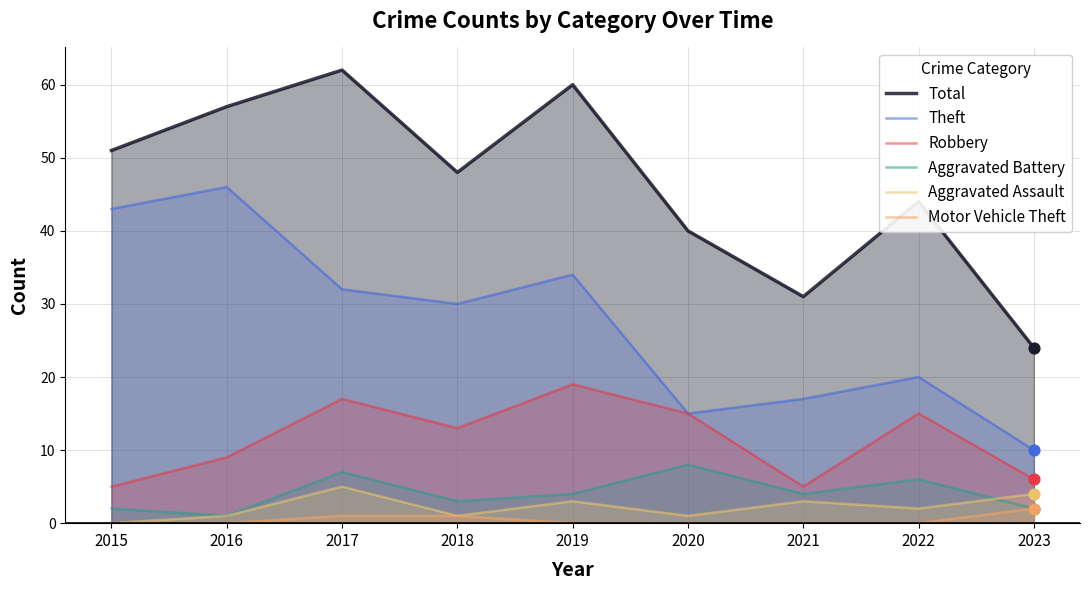

Which series has the largest Y range (max minus min)?

Total